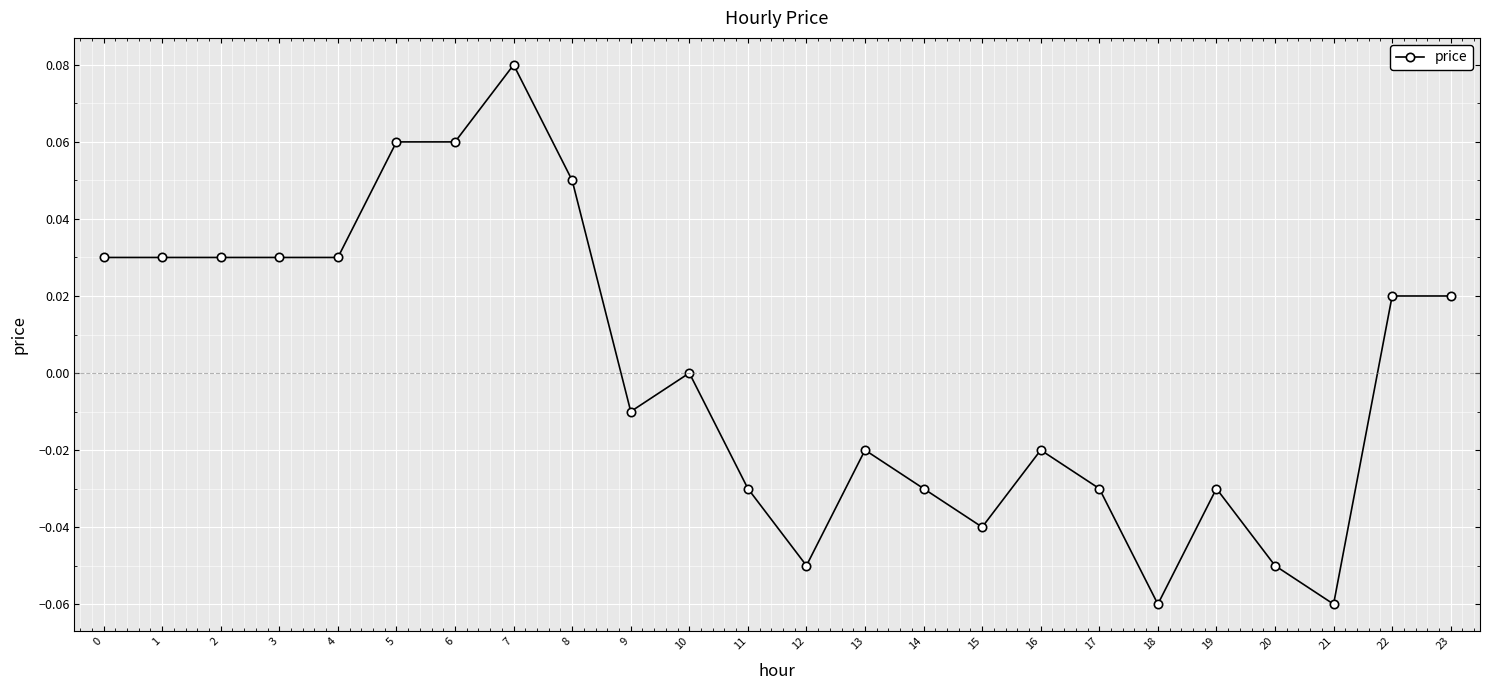

Which category has the highest value across all series?

7